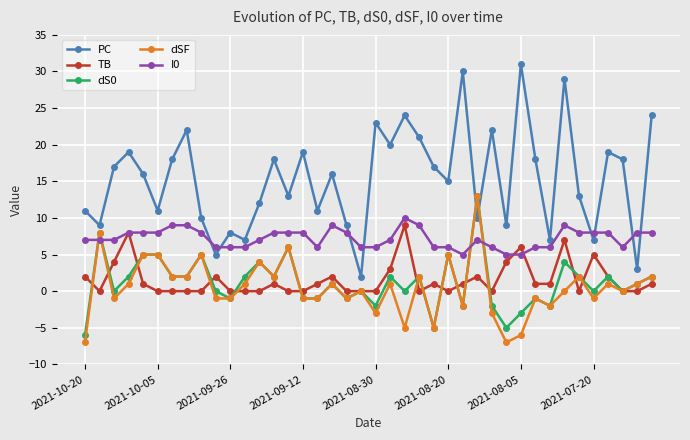

Which series has the largest total across all categories?

PC